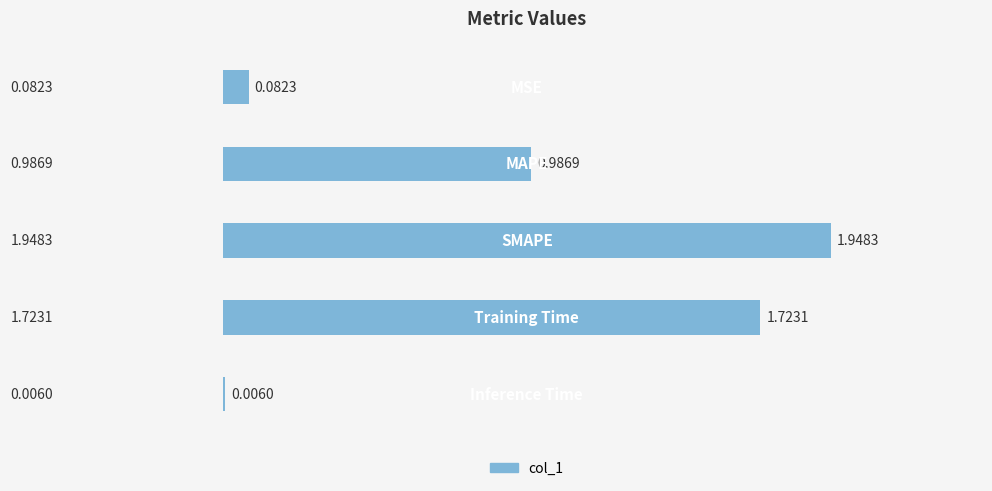

How many distinct data groups are displayed?

1